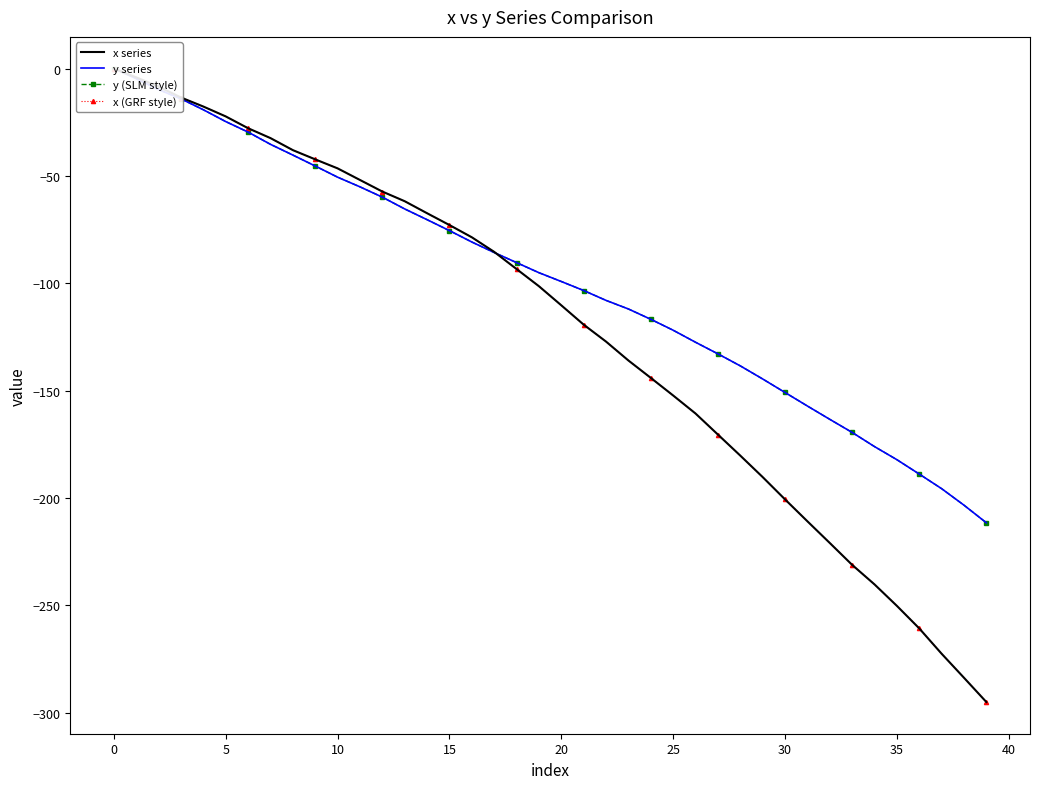

Between 14 and 23, which is larger?

14